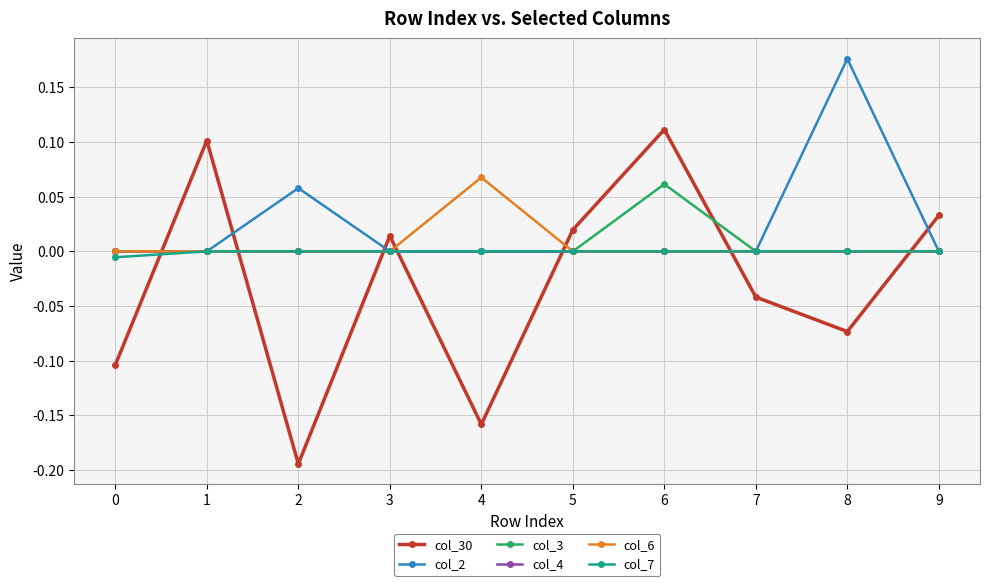

How many series are shown in this chart?

6